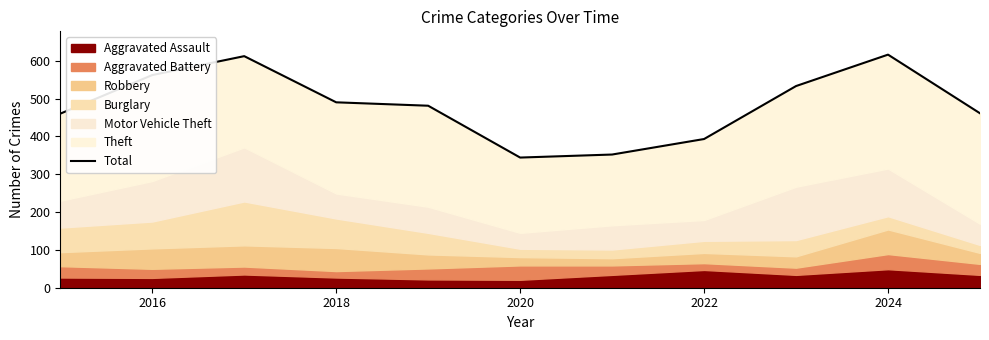

What is the ratio of the value at 2024 to the value at 2018?

1.3